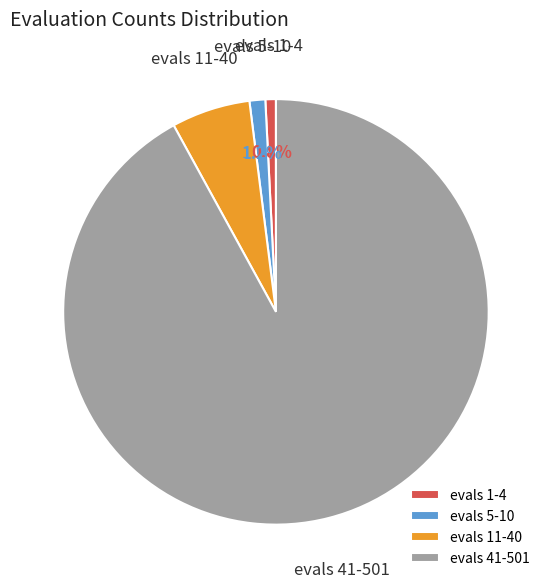

To the nearest percent, what is the difference between the largest and smallest slice percentages?

91%